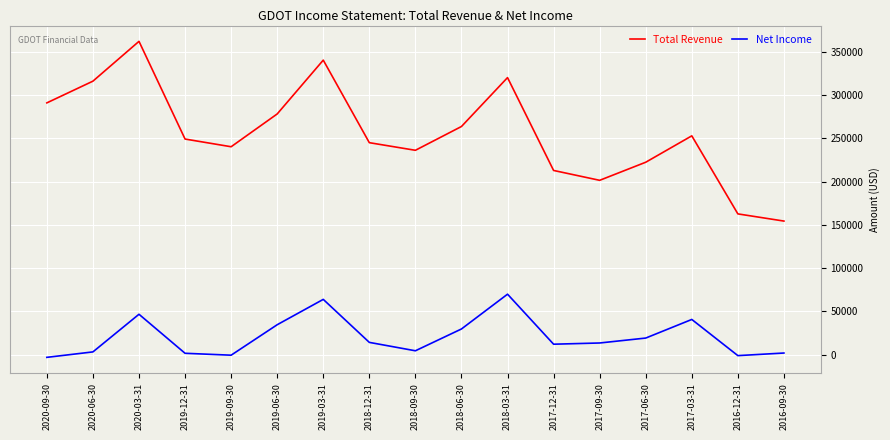

The value of Net Income at 2019-12-31 is 1700. True or false?

True